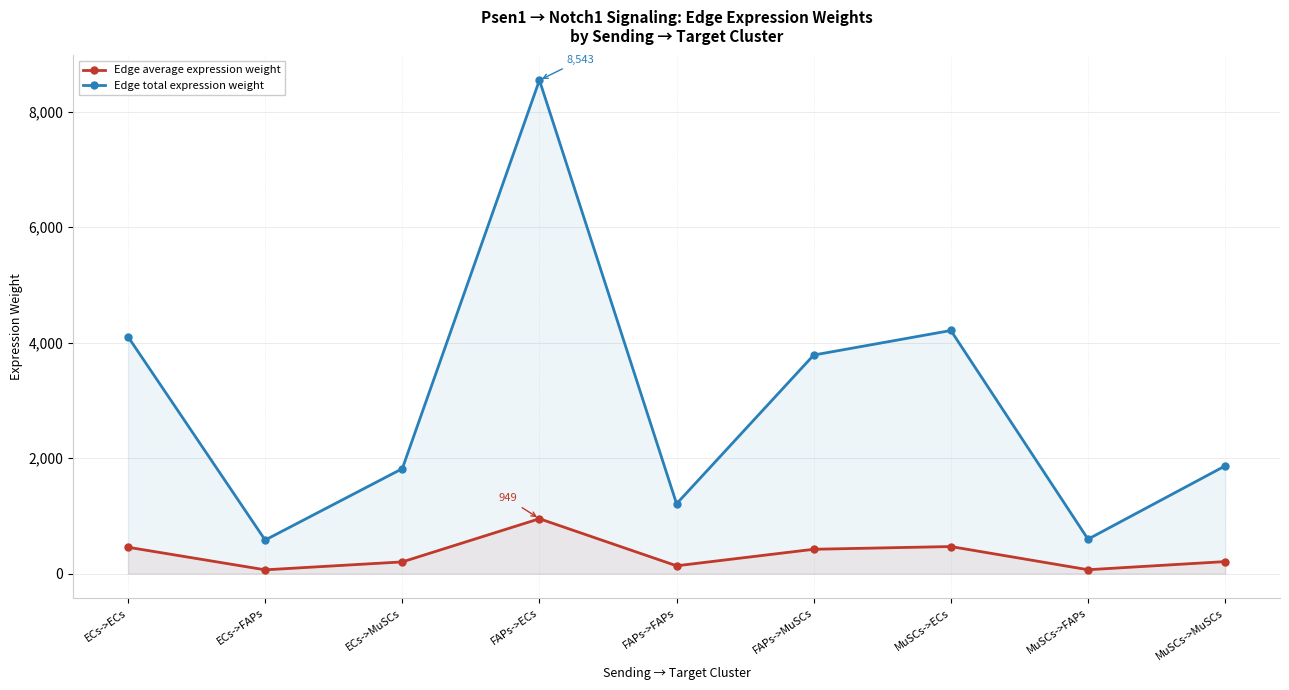

What is the difference between the maximum and second lowest values in the Edge average expression weight series?

883.1